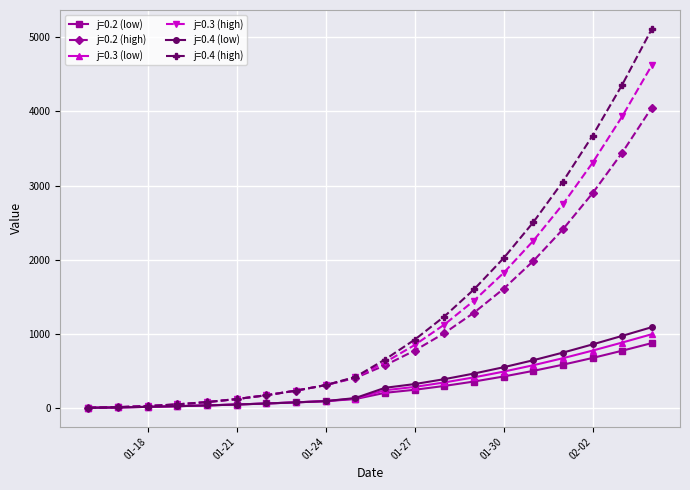

Which series has the widest spread of values?

j=0.4 (high)